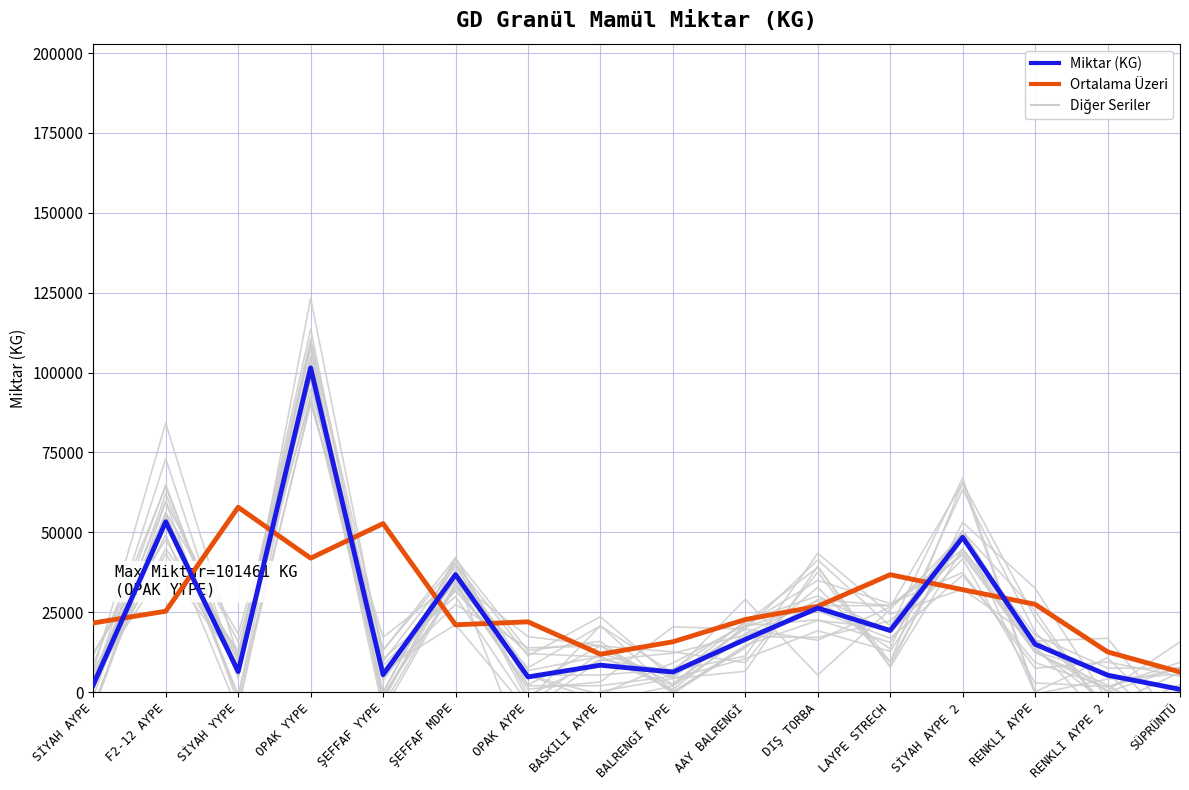

How many data points does each series have?

16